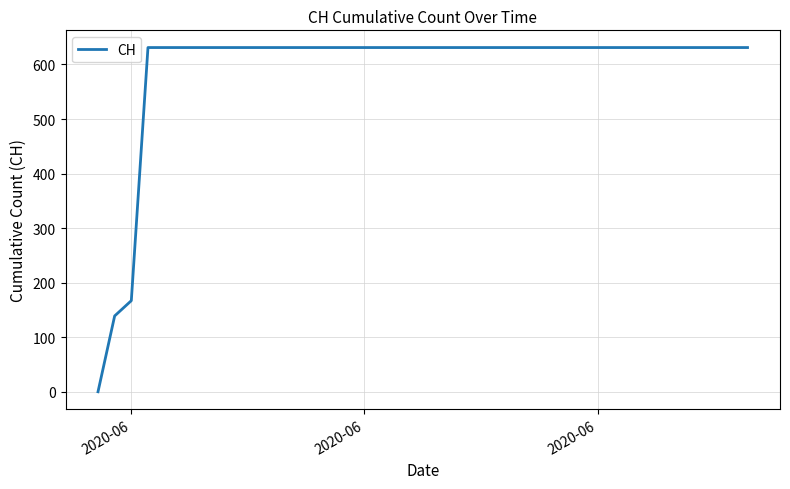

What is the difference between the second highest and minimum values?

631